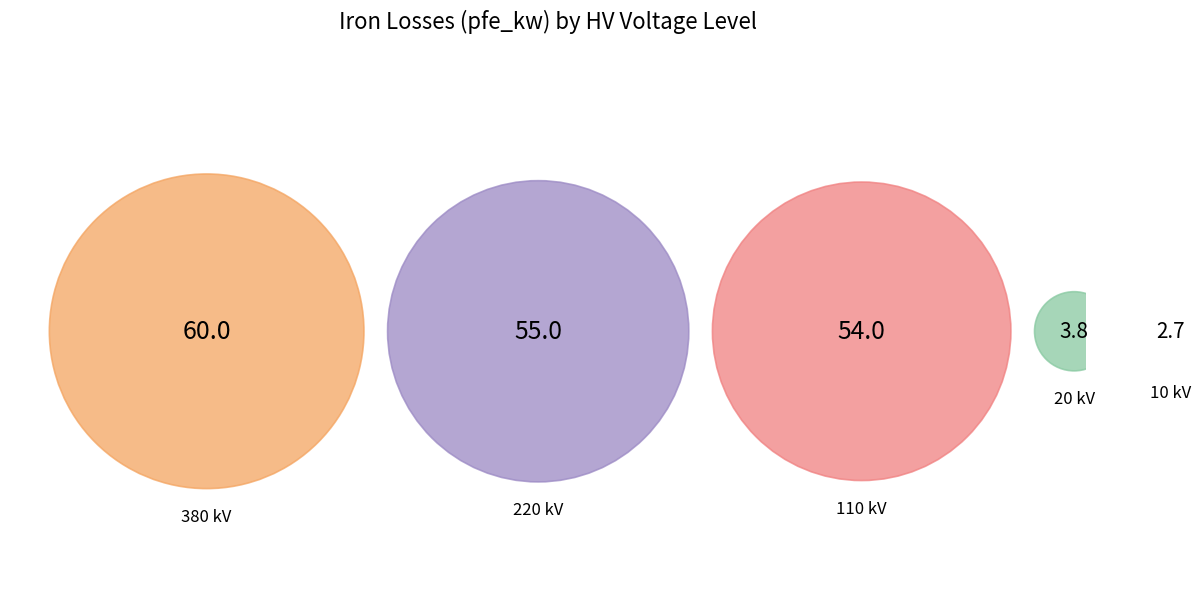

Between 110 (40 MVA 110/20) and 10 (0.25 MVA), which is larger?

110 (40 MVA 110/20)